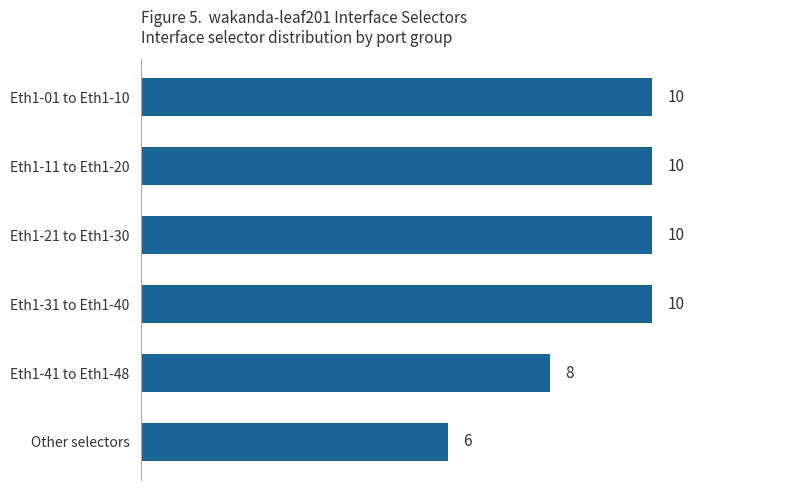

Which category has the lowest value across all series?

Other selectors